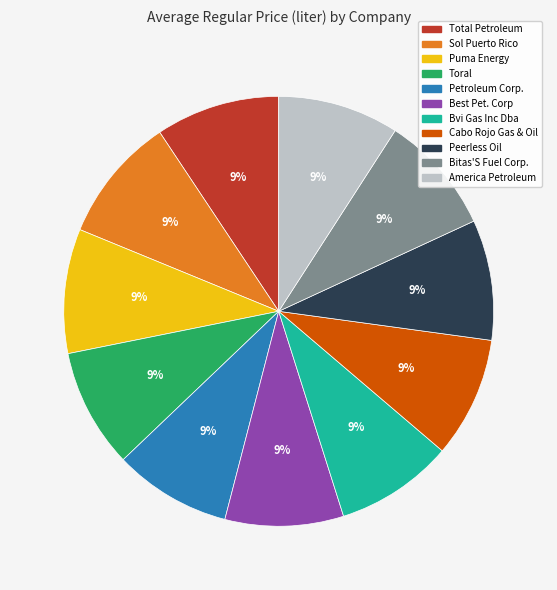

To the nearest percent, what is the combined percentage of Total Petroleum and Toral?

18%